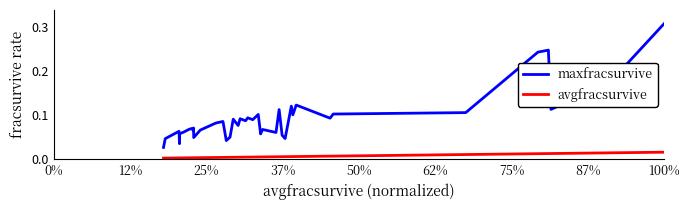

True or false: avgfracsurvive and maxfracsurvive cross at least once.

False